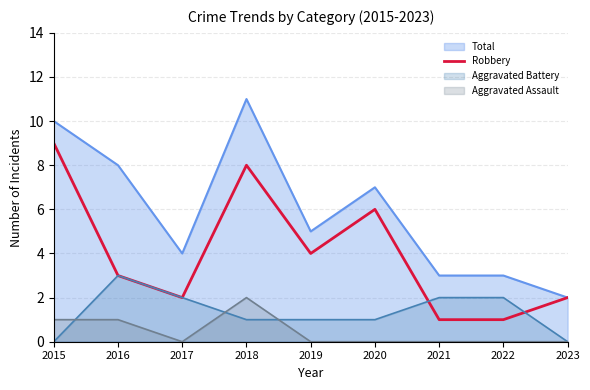

How many data points are less than 3?

4